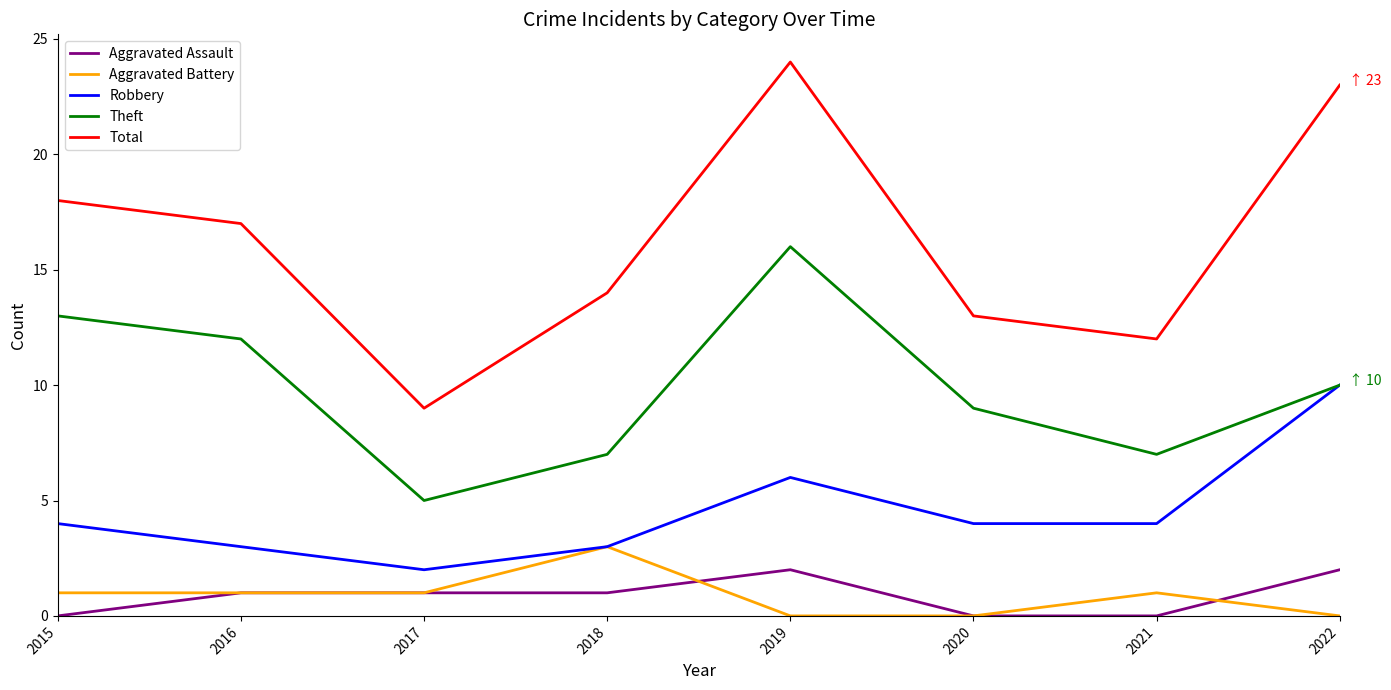

Which series has the widest spread of values?

Total